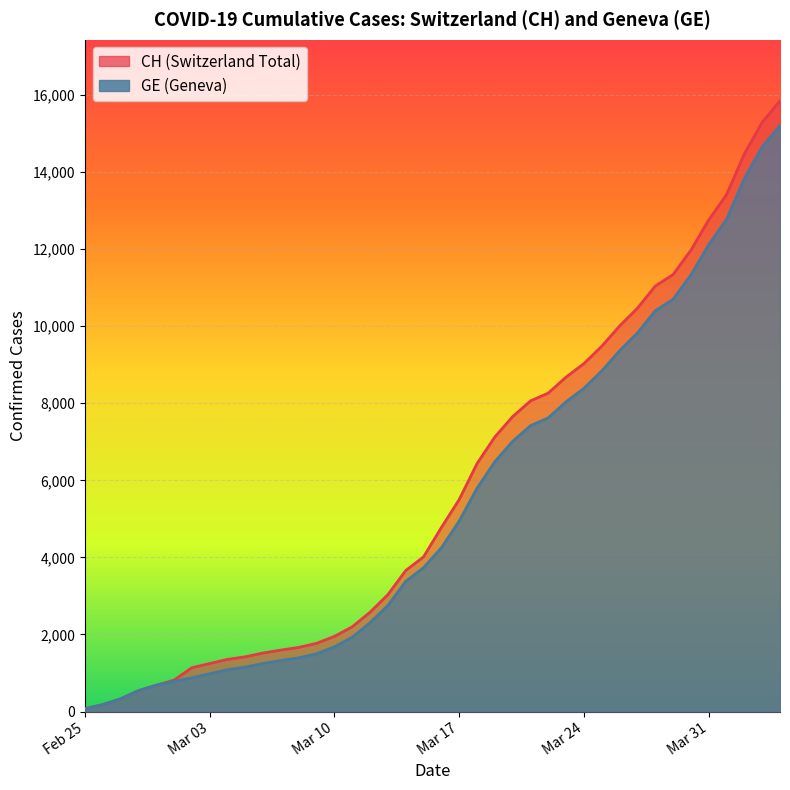

At which category is the sum across all series the highest?

2020-04-04